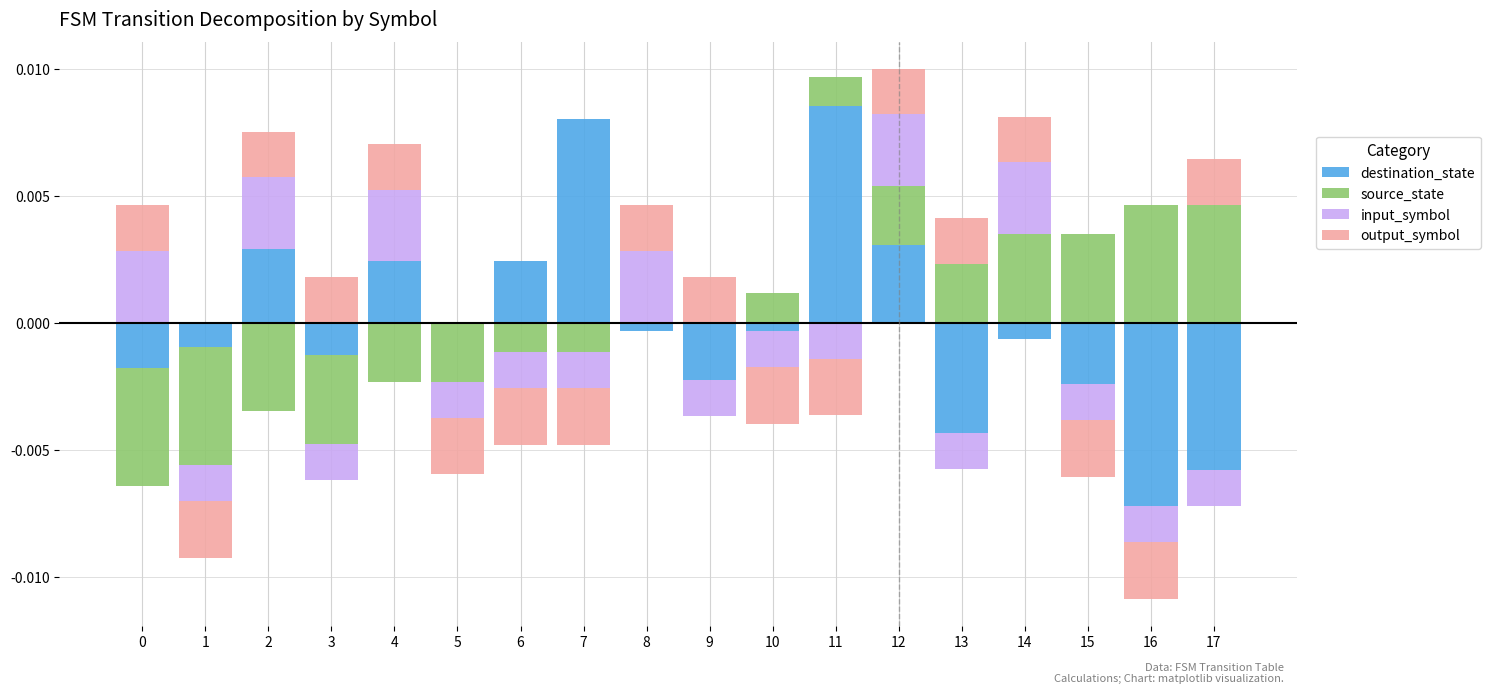

Between 3 and 1, which is larger?

3